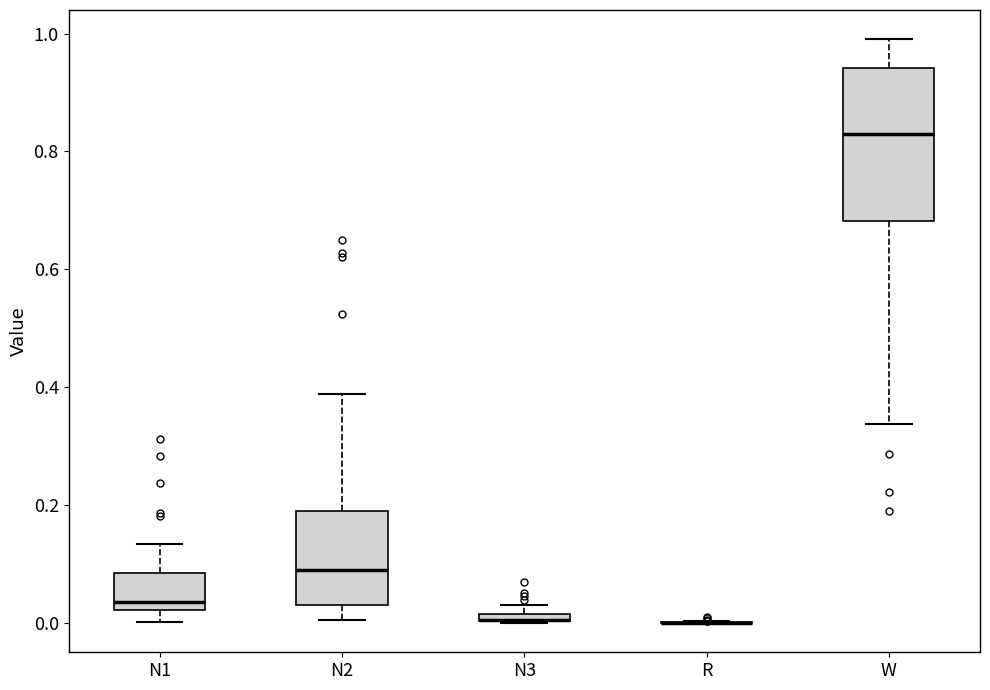

Which box is the tallest, from its lower edge to its upper edge?

W